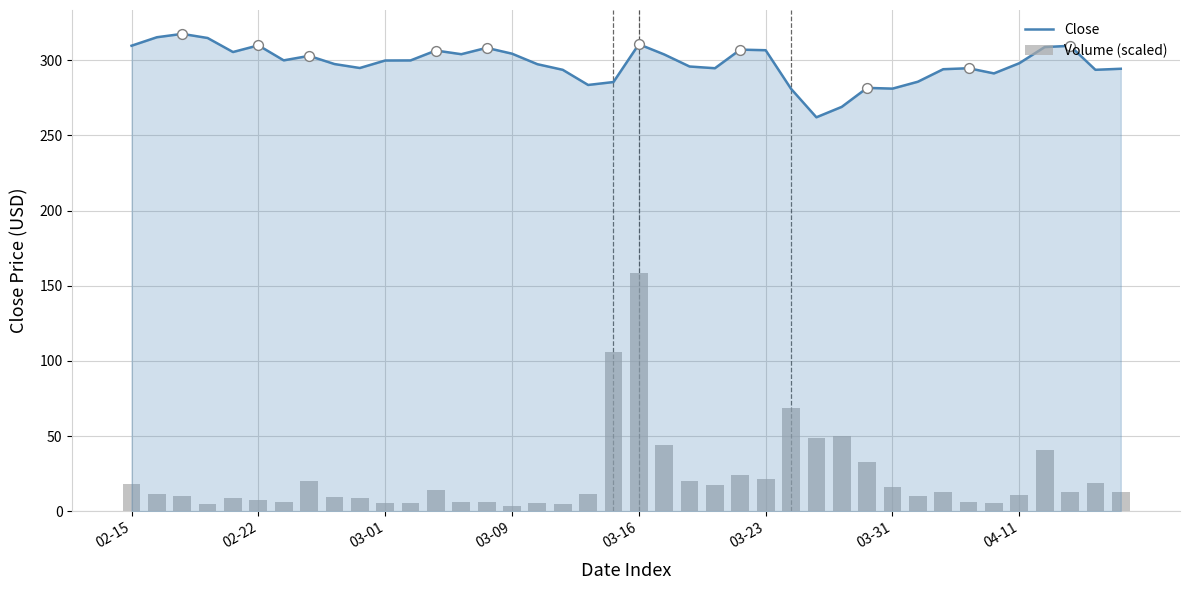

Is the value of Close at 36 greater than the value of Volume (scaled) at 19?

Yes